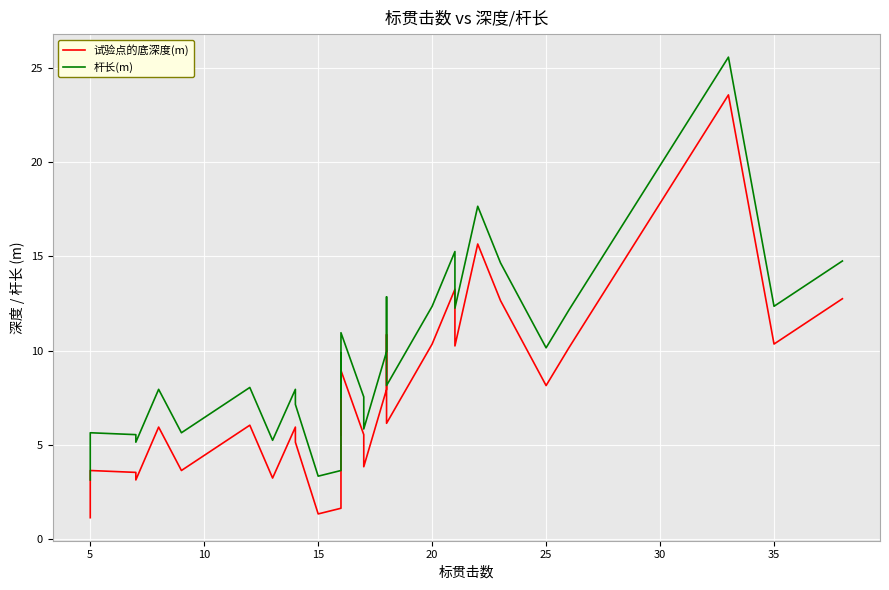

What is the difference between the highest and lowest values at 20?

2.0